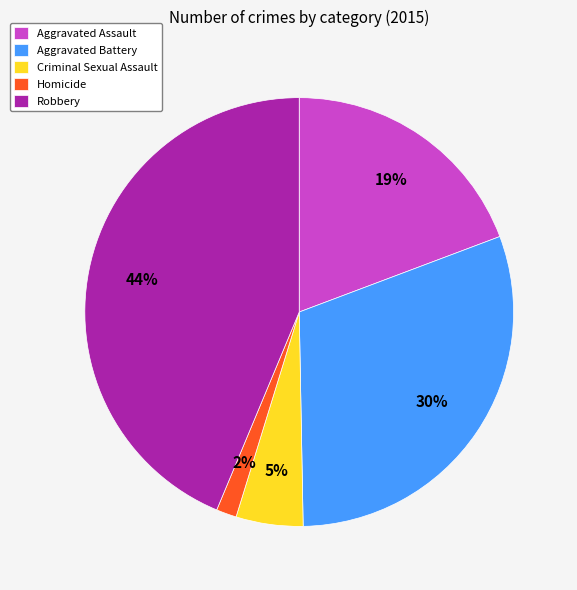

How many slices are in this pie chart?

5